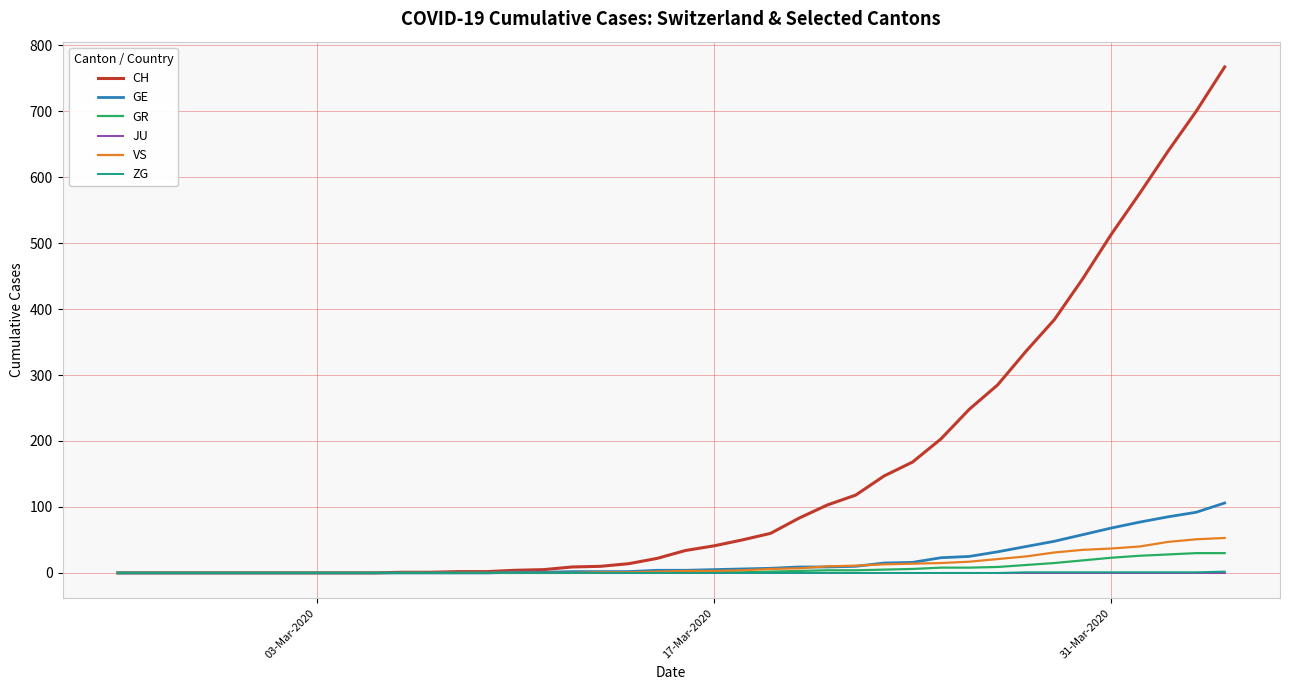

Which series has the largest range (max minus min)?

CH